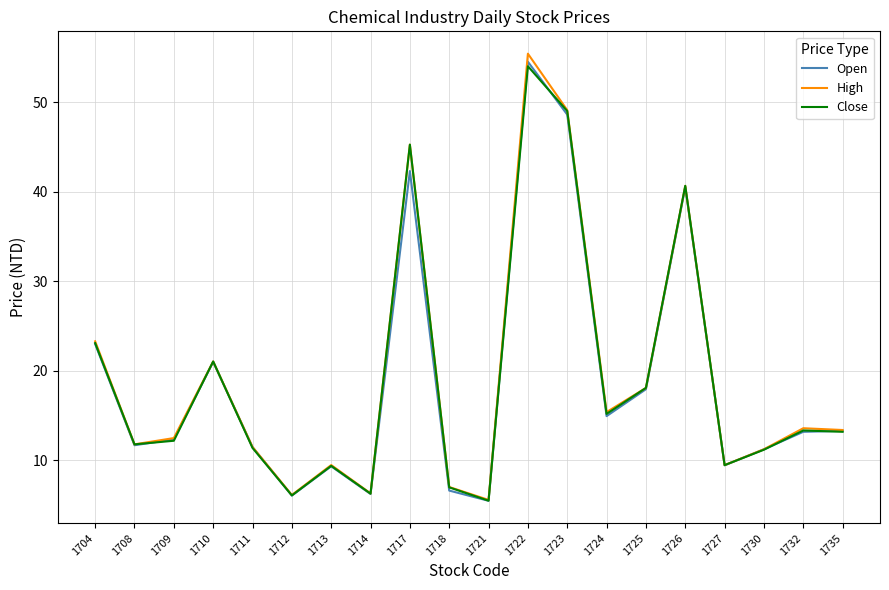

At which category is the sum across all series the highest?

1722